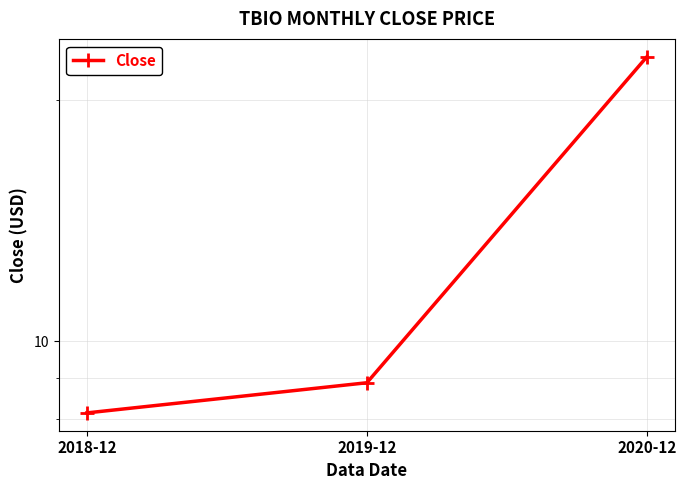

Reading right to left, extract all data points from this chart.

2020-12=22.7	2019-12=8.9	2018-12=8.1